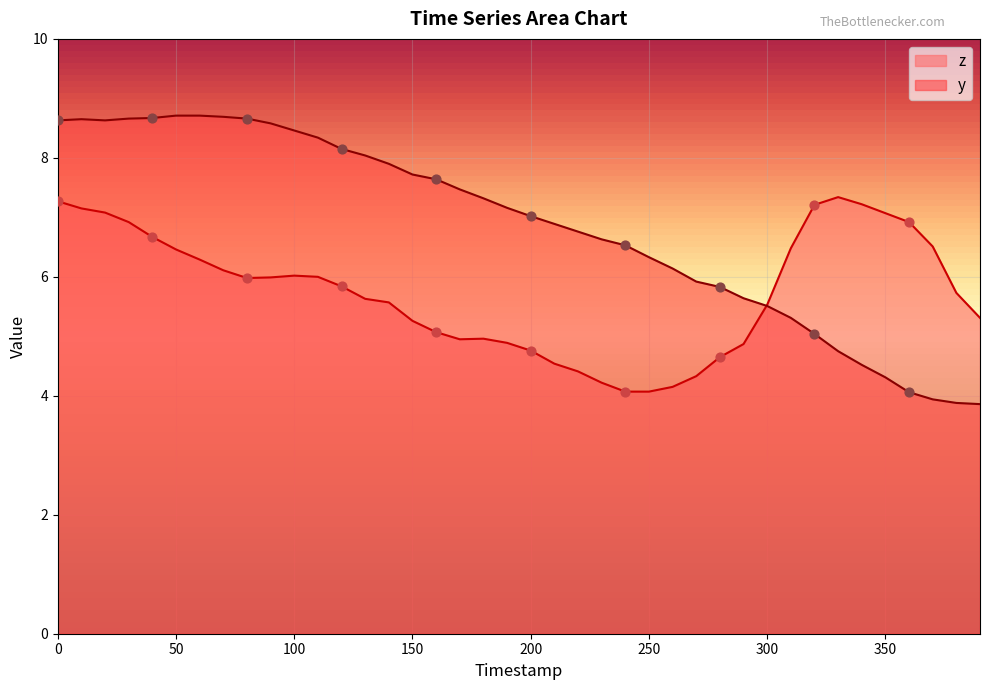

Which series reaches the maximum Y coordinate?

y